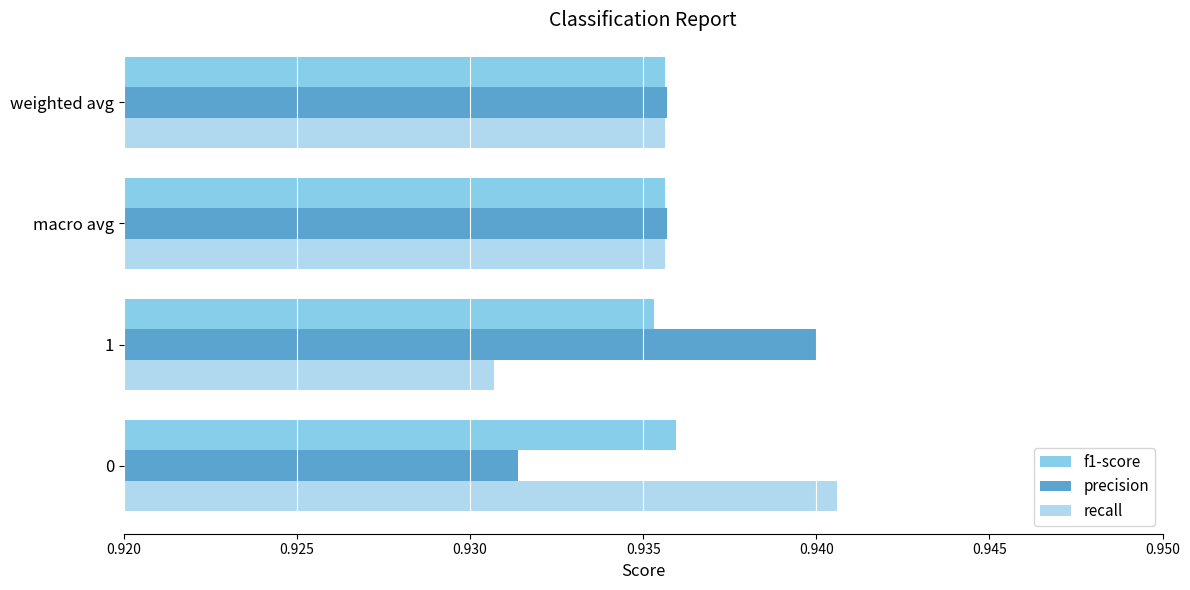

How many recall values are between 0 and 1?

4